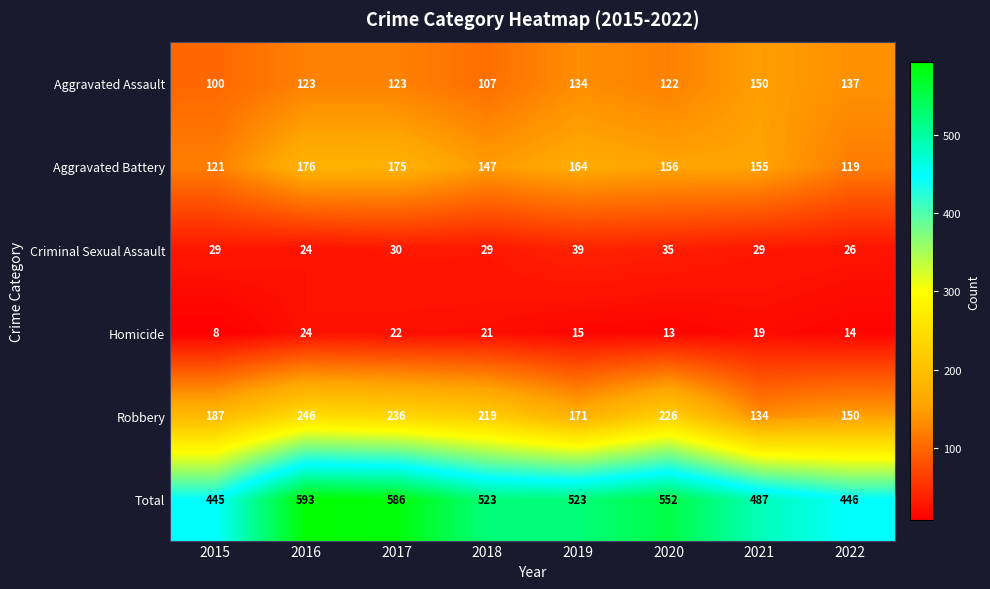

What is the average value of the Aggravated Battery series?

152